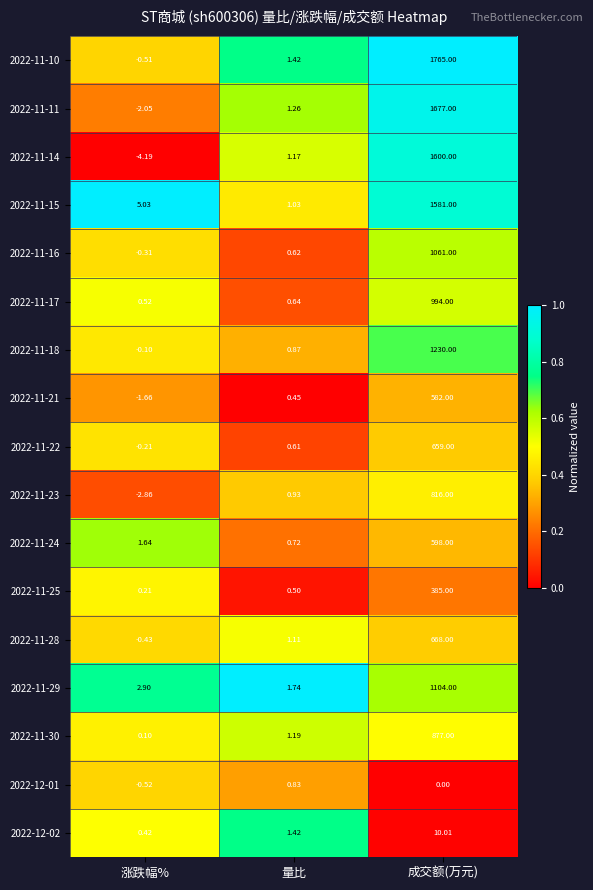

Where is 2022-11-28 nearest to the value 333?

量比